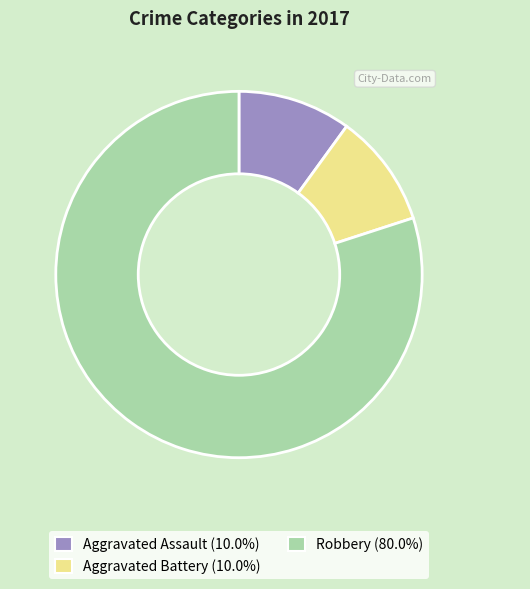

Approximately how many times larger is the value at Robbery compared to Aggravated Battery?

8.0